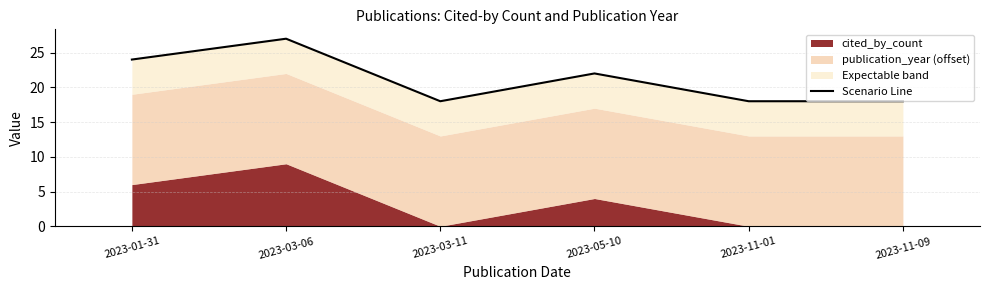

Is it true that the value at 2023-05-10 is 37?

False